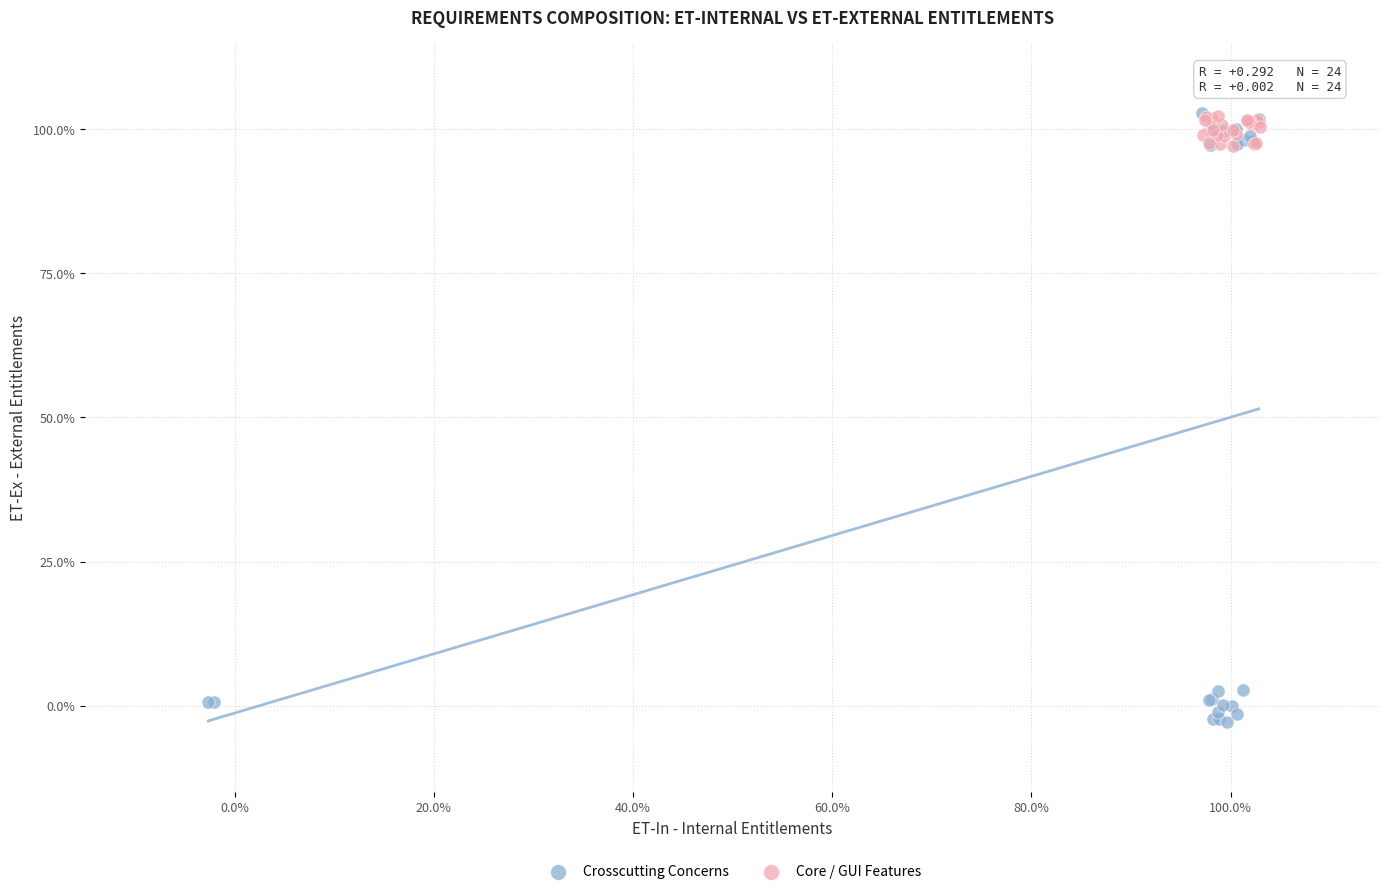

What are all the series names shown in the legend?

Crosscutting Concerns, Core / GUI Features